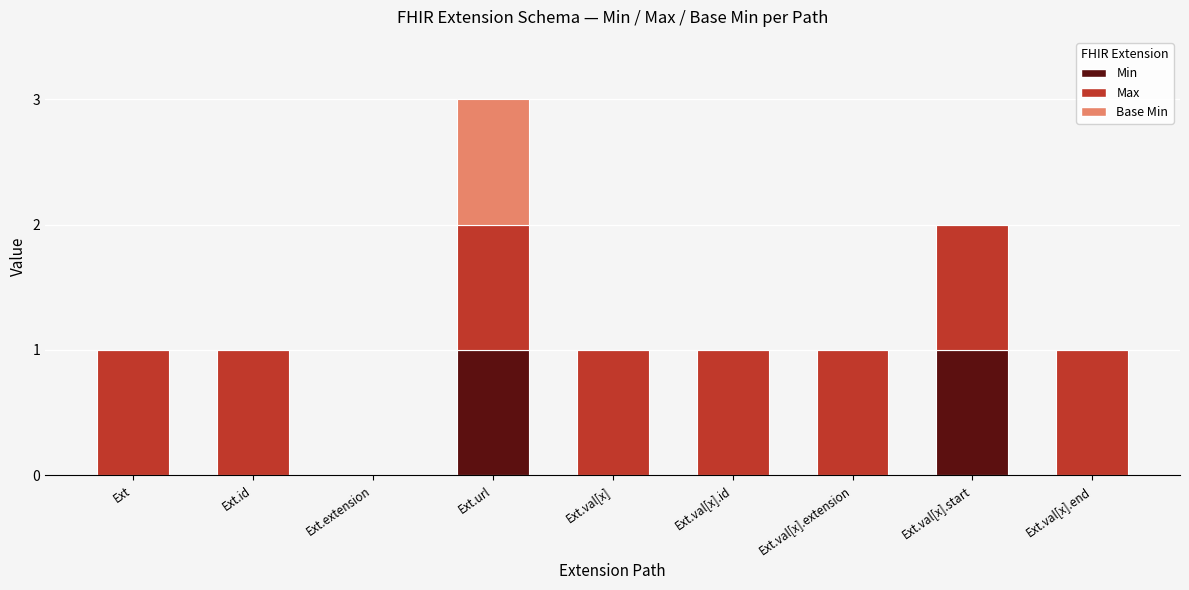

The value of Min at Ext.val[x] is 0. True or false?

True